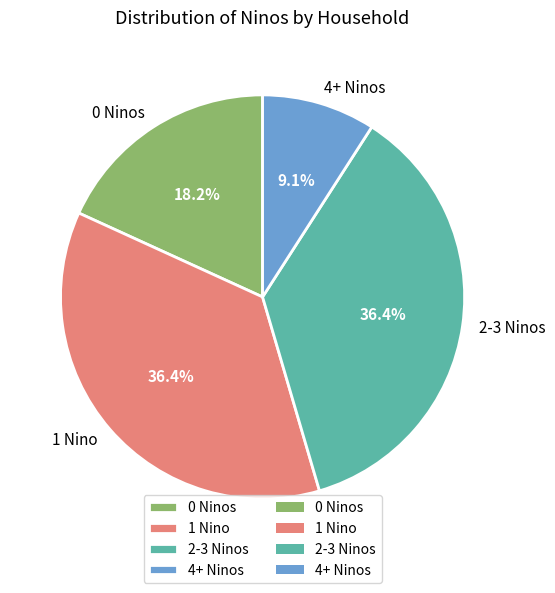

How many slices are in this pie chart?

4